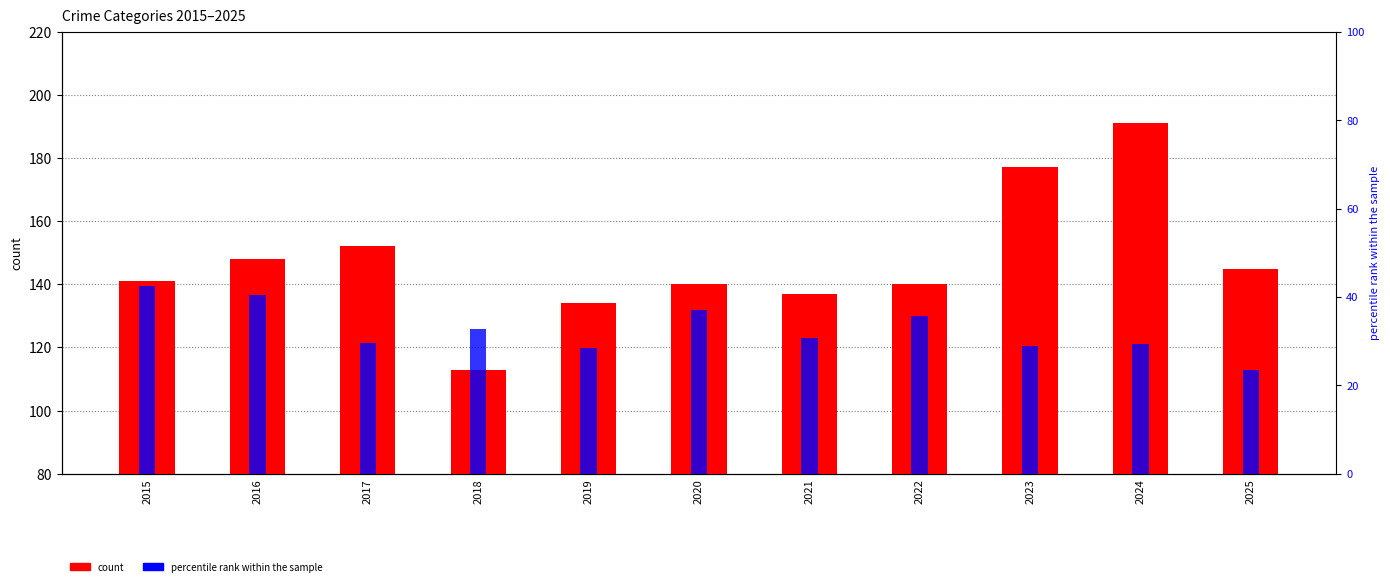

At how many categories does at least one series exceed 41?

11